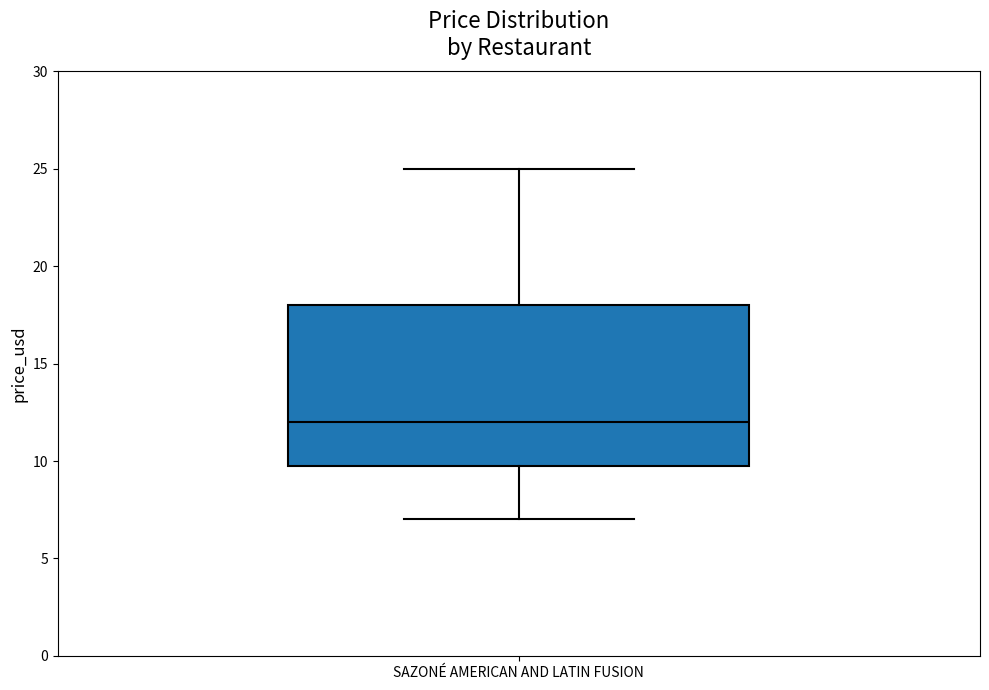

Where does the upper whisker of the box for SAZONÉ AMERICAN AND LATIN FUSION end on the y-axis? The values are not printed on the chart, so give them approximately, as read against the axis.

25